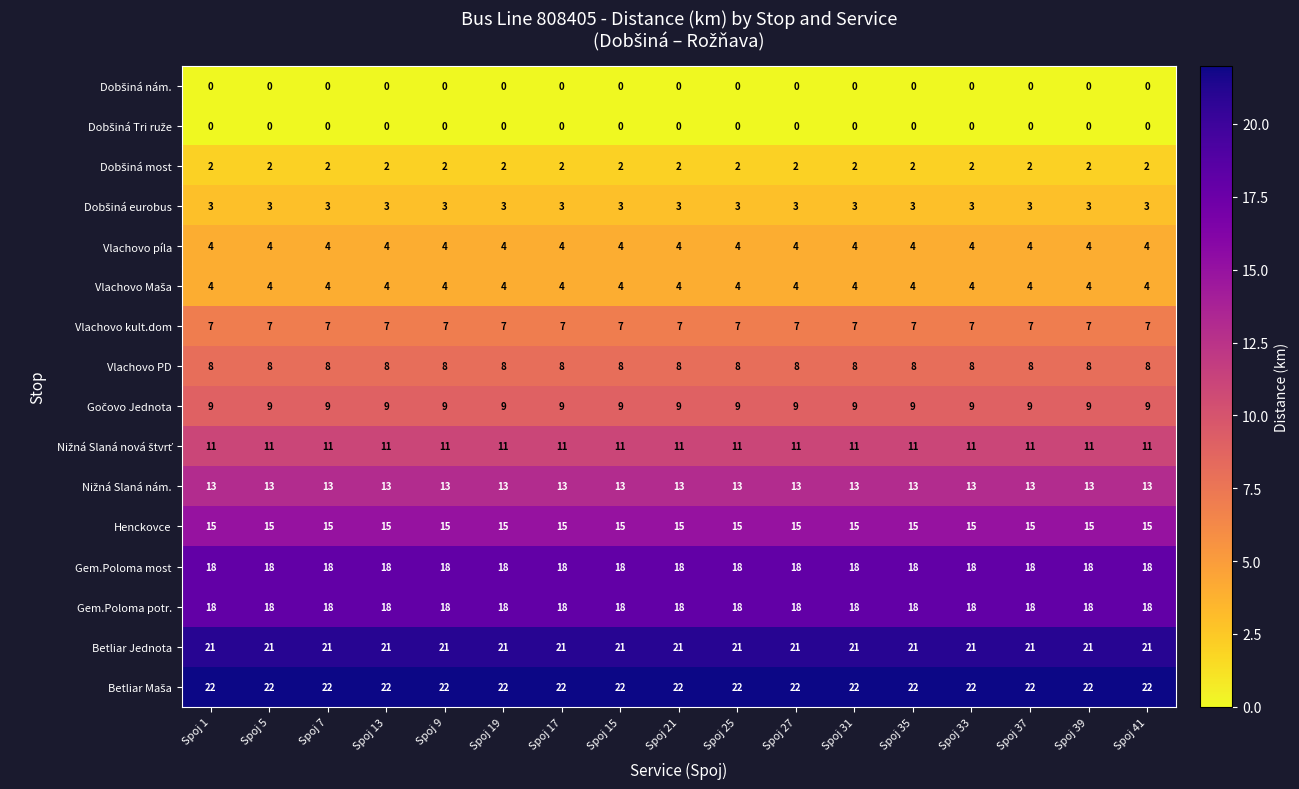

What is the difference between the highest and lowest values at Spoj 15?

22